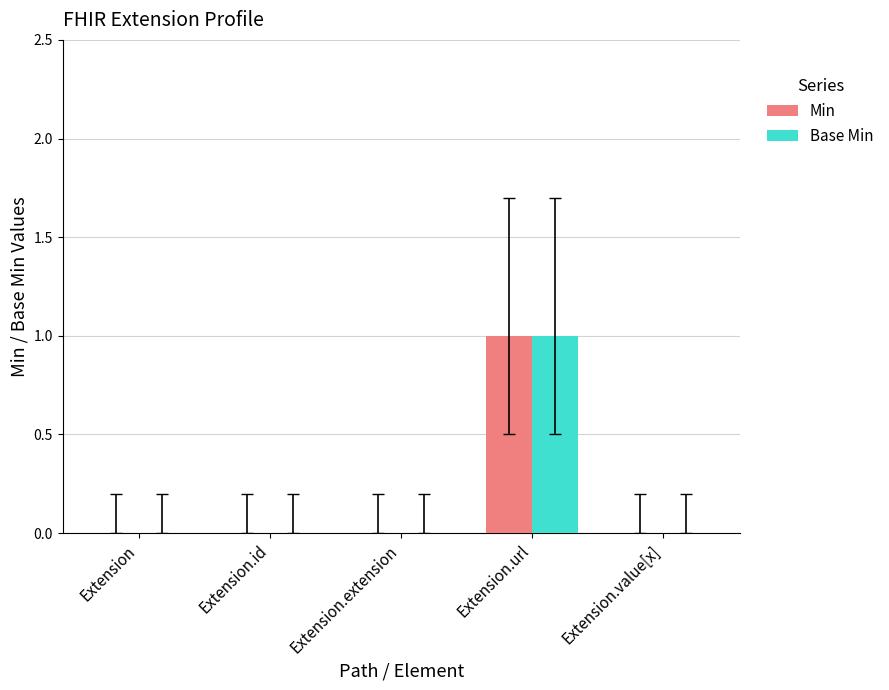

The value of Min at Extension.extension is 0. True or false?

True